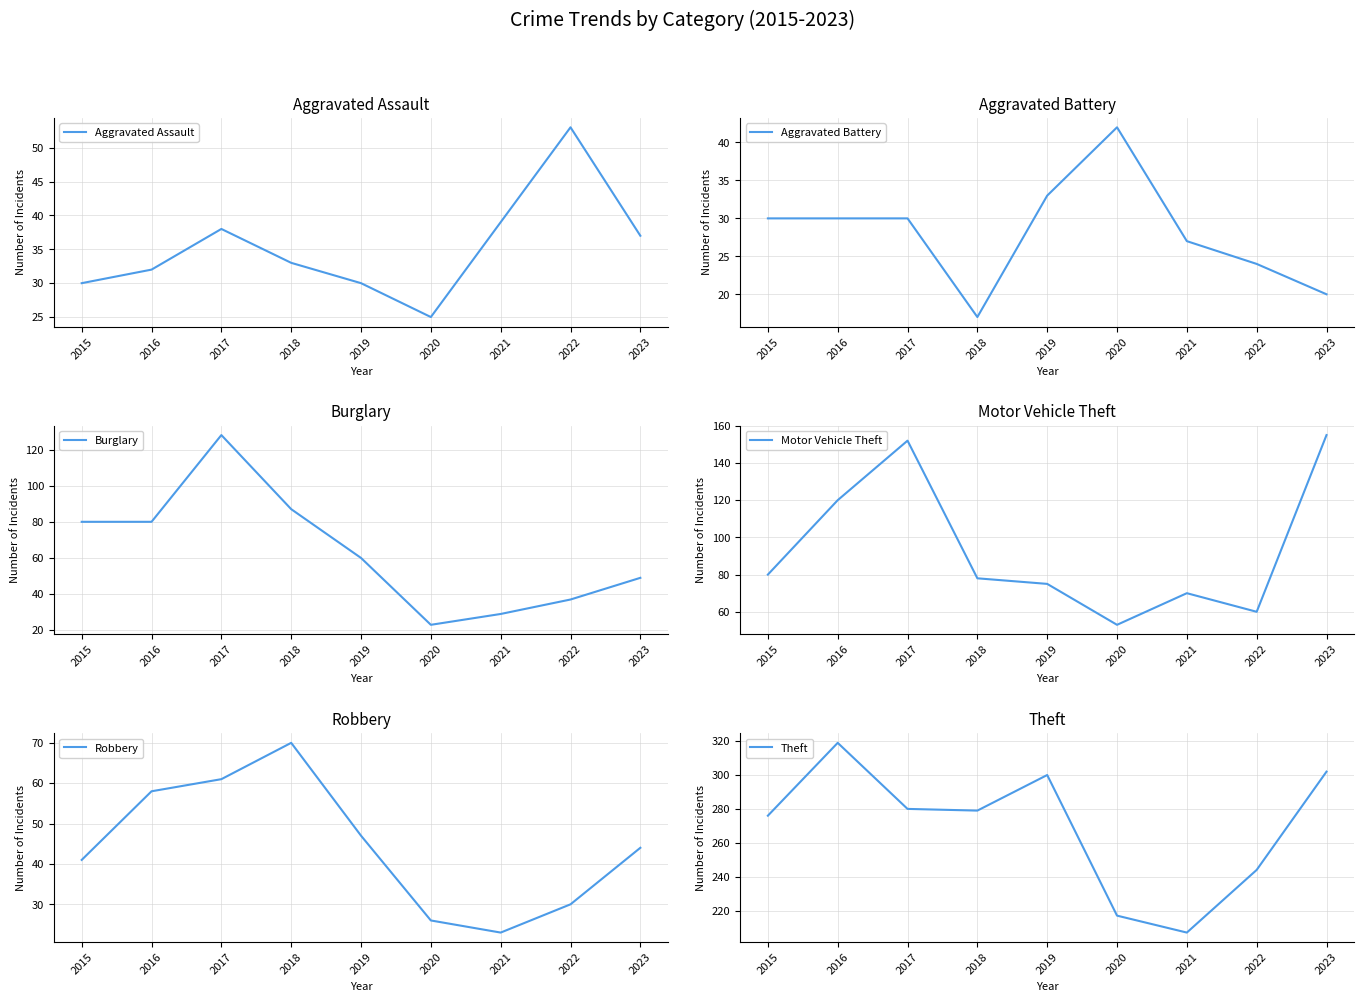

What is the difference between the highest and lowest values at 2018?

262